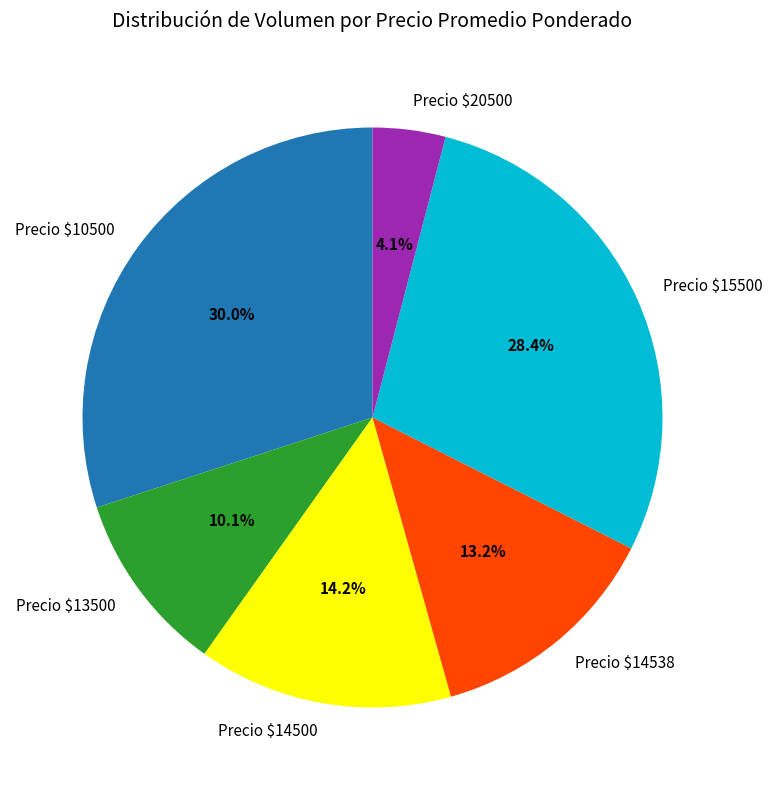

Does any single category account for the majority?

No